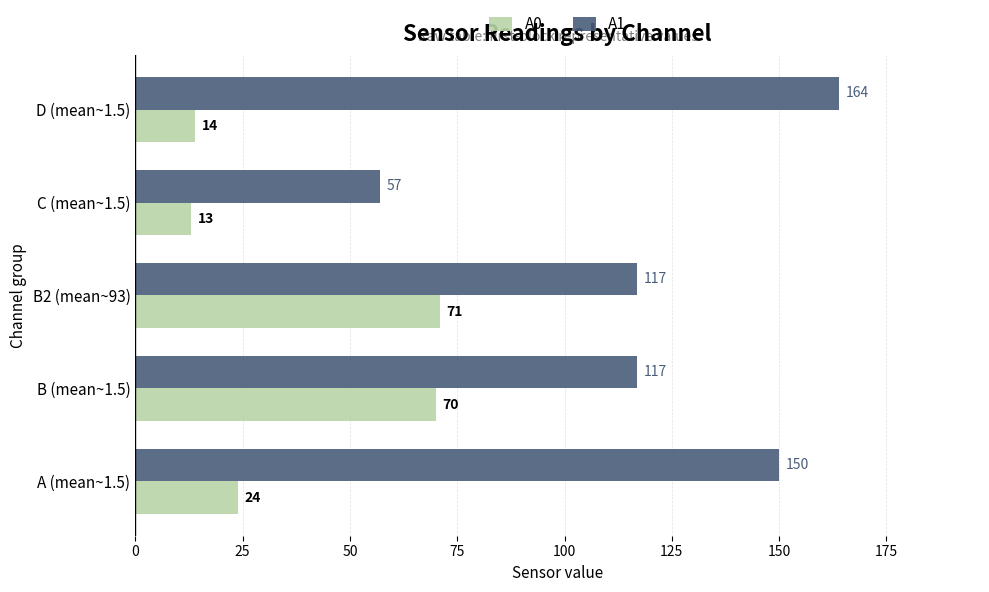

How many series are shown in this chart?

2